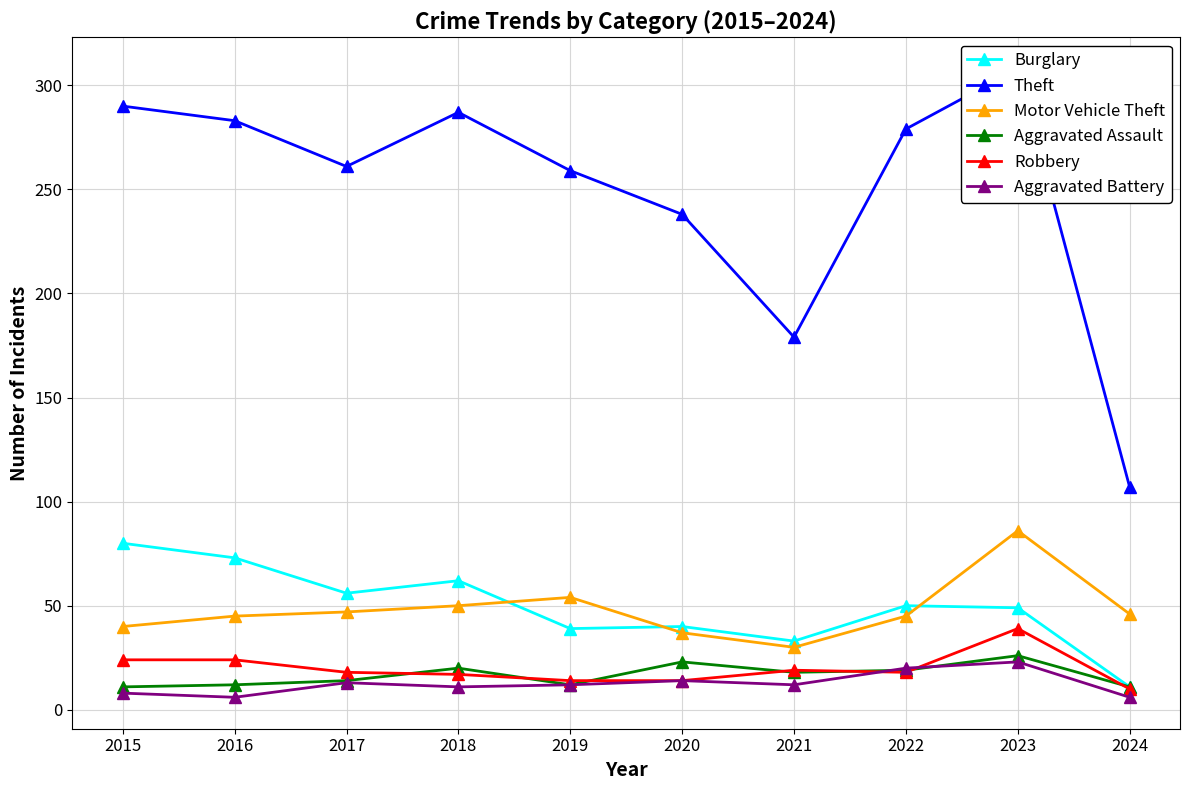

True or false: Motor Vehicle Theft and Aggravated Battery cross at least once.

False